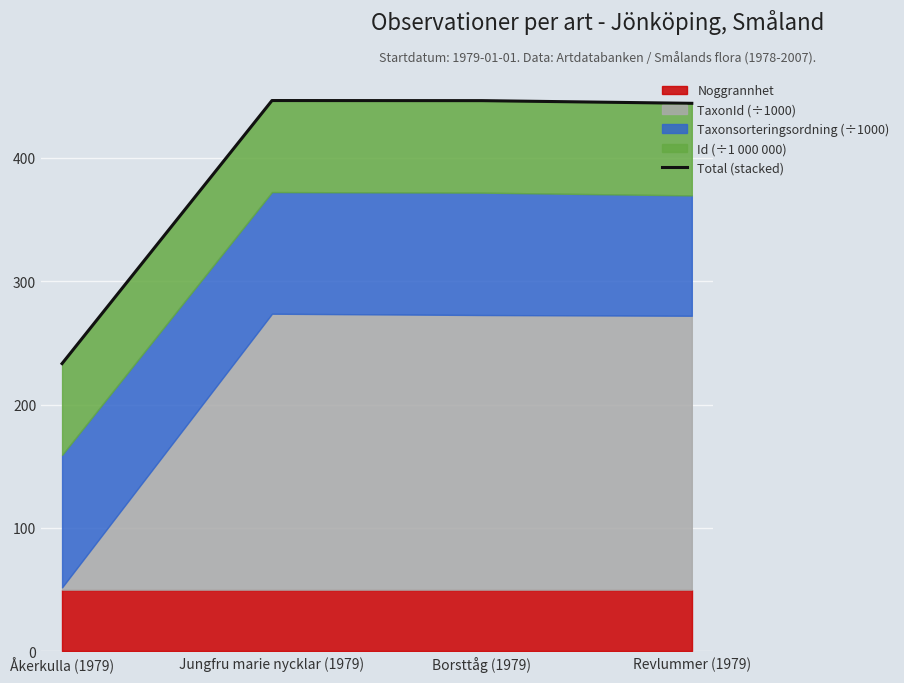

True or false: the data has more than 2 interior local peaks.

False